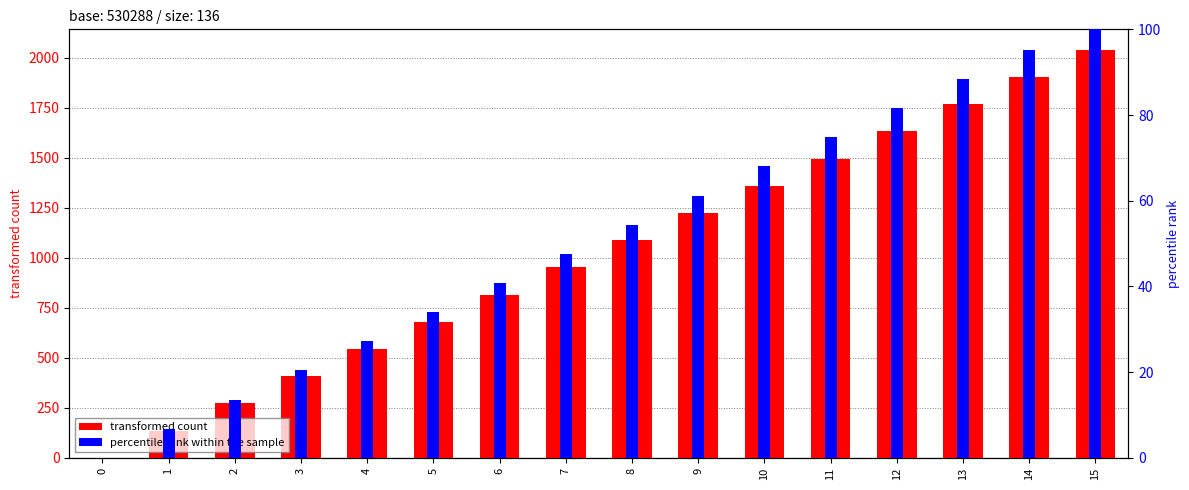

How many data points does each series have?

16